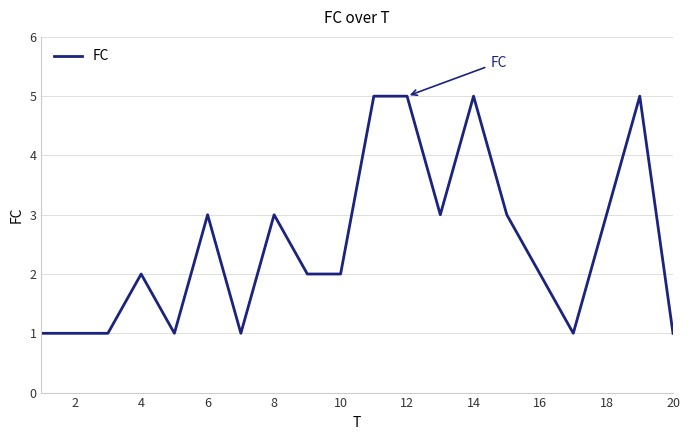

What is the greatest value displayed?

5